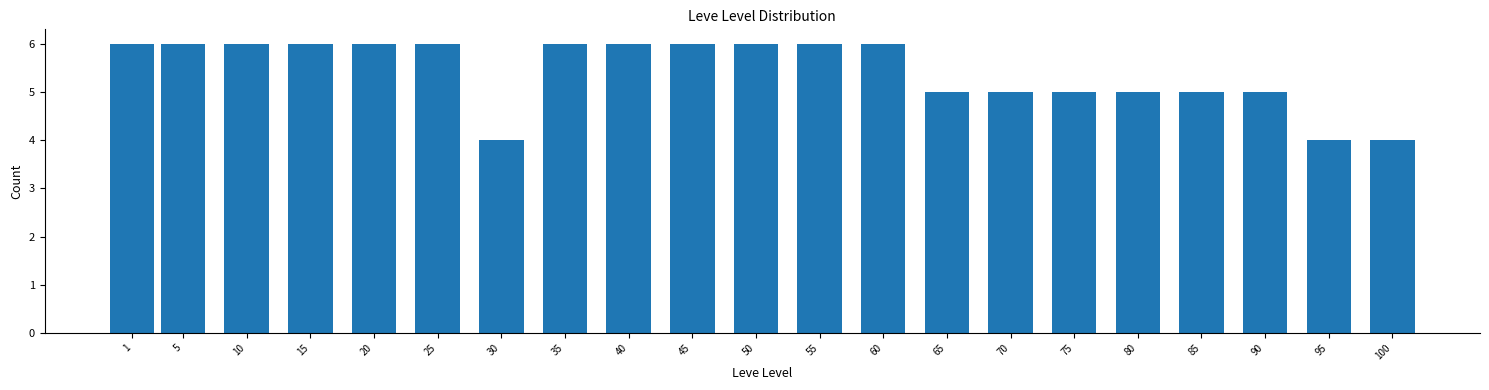

Reading left to right, extract all data points from this chart.

6	6	6	6	6	6	4	6	6	6	6	6	6	5	5	5	5	5	5	4	4